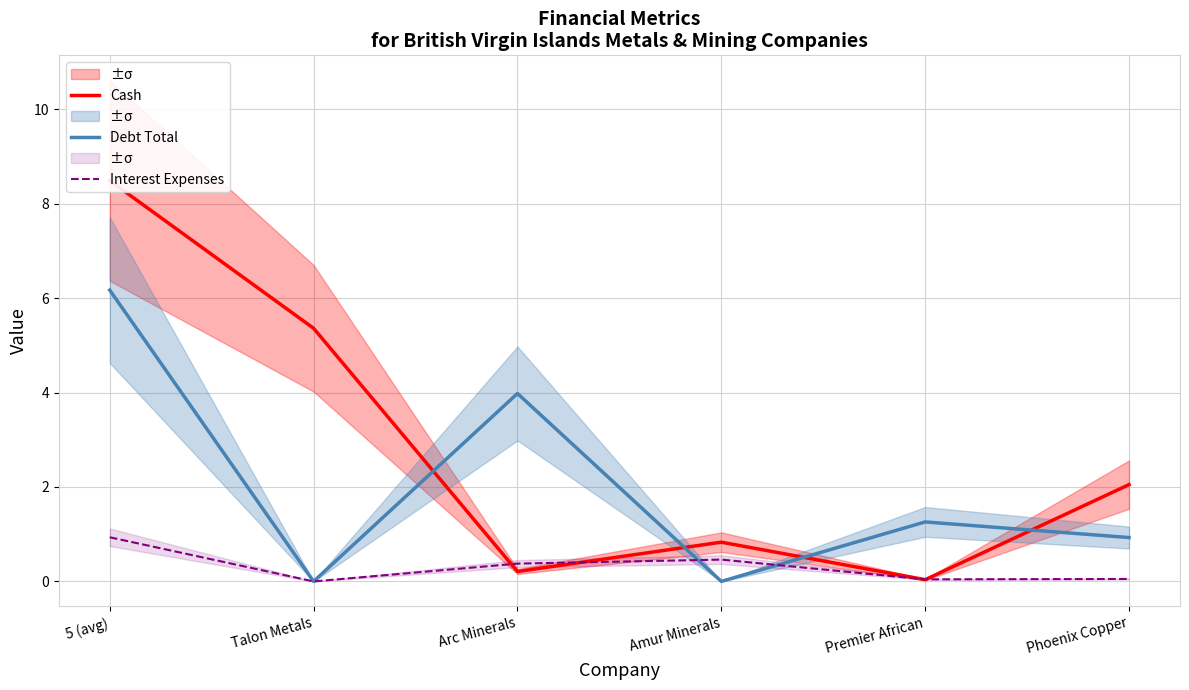

What is the average value of the Cash series?

2.8